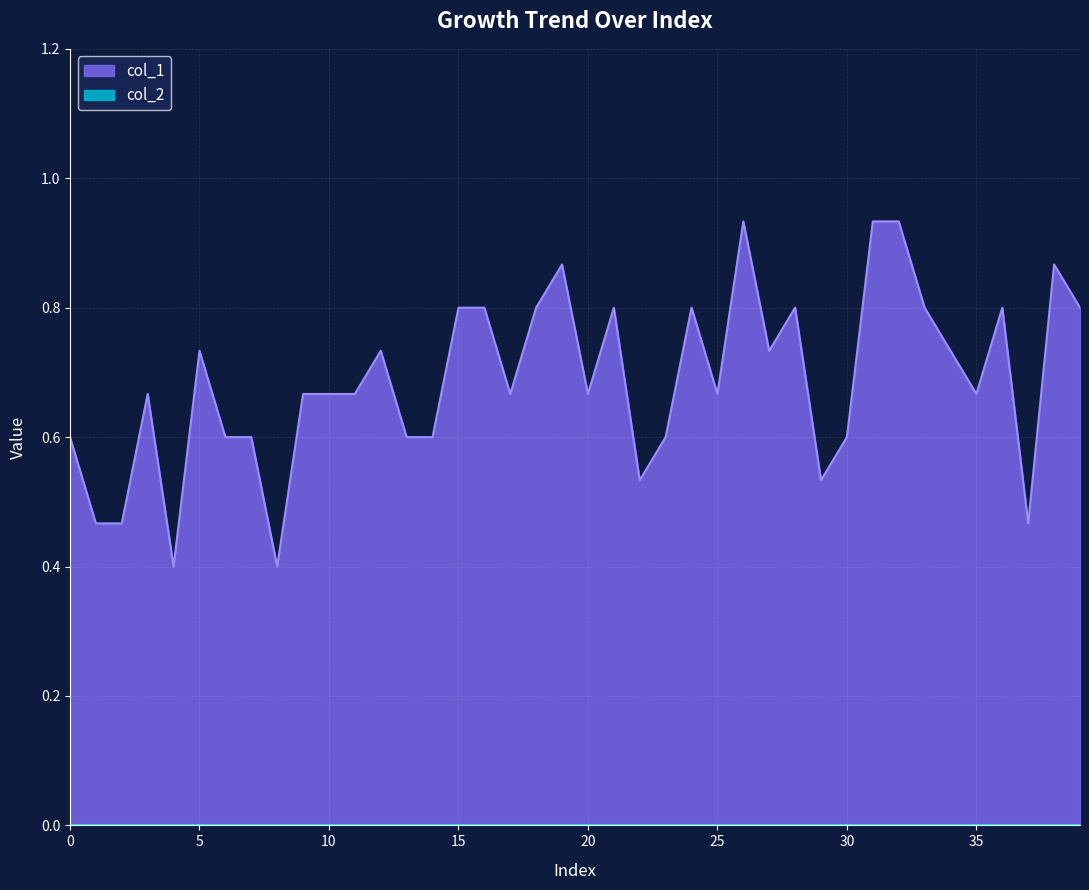

What is the difference between the maximum and minimum values?

0.5